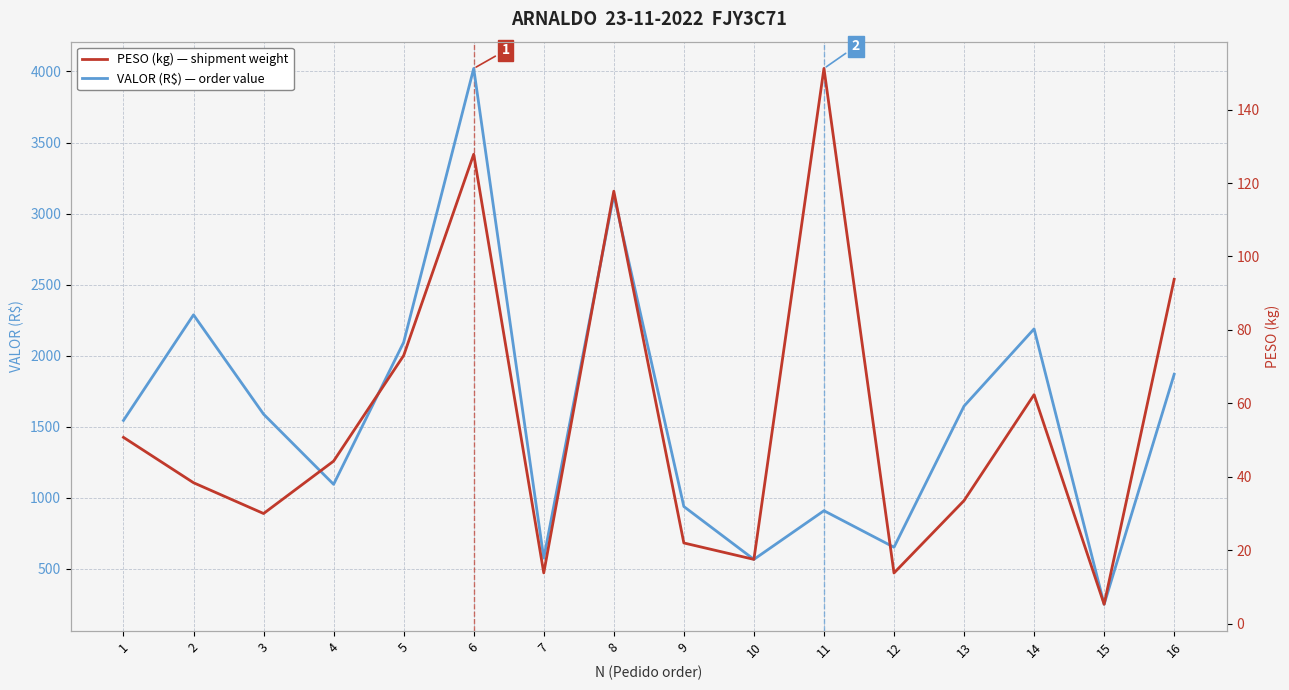

What are all the series names shown in the legend?

VALOR (R$) — order value, PESO (kg) — shipment weight